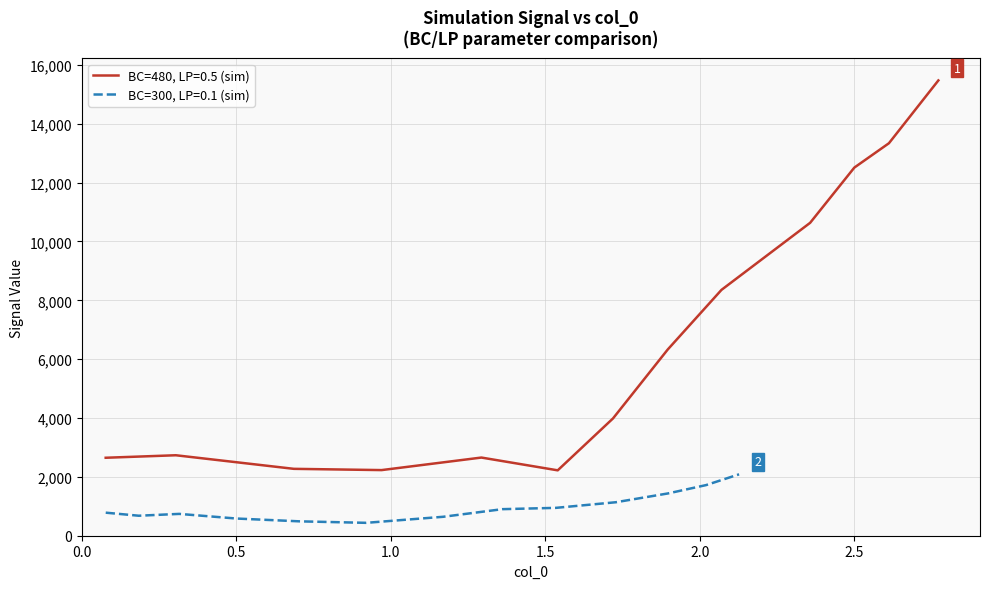

Does the chart have visible grid lines?

Yes